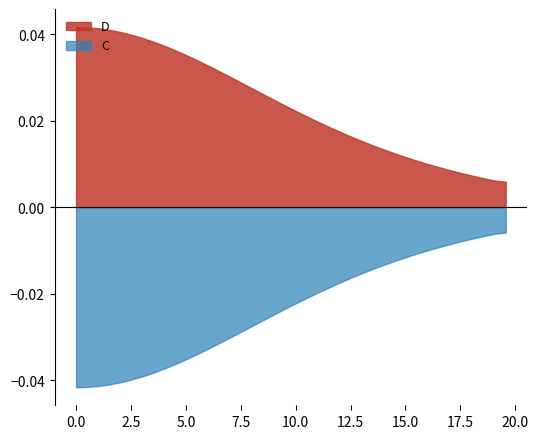

What is the label of the 31st point from the right?

9